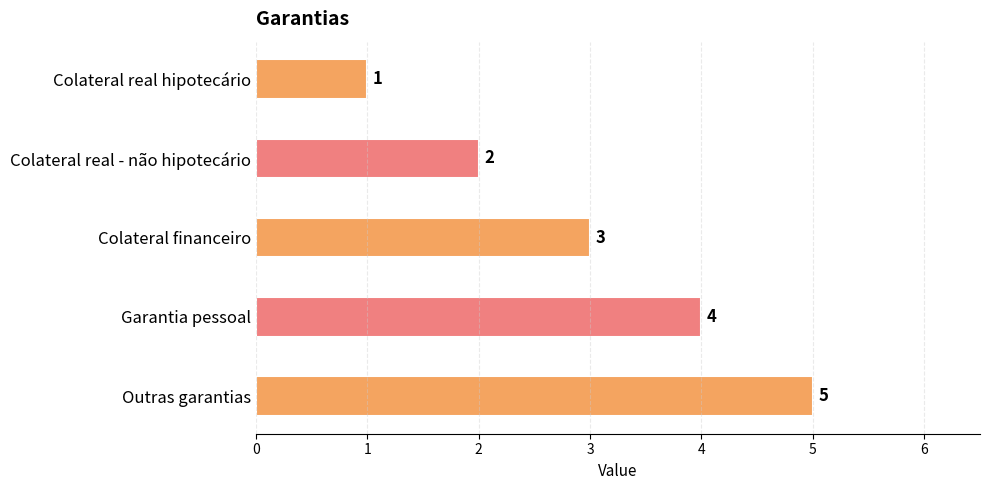

What is the maximum value shown in the chart?

5